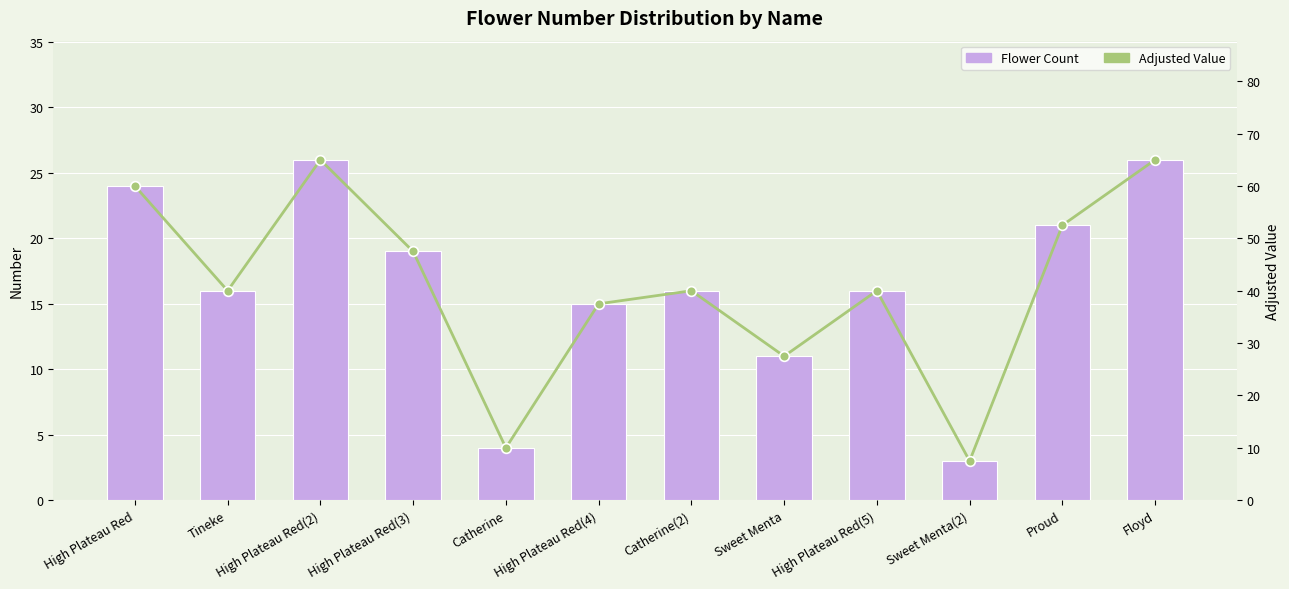

What position from the left is Sweet Menta?

8